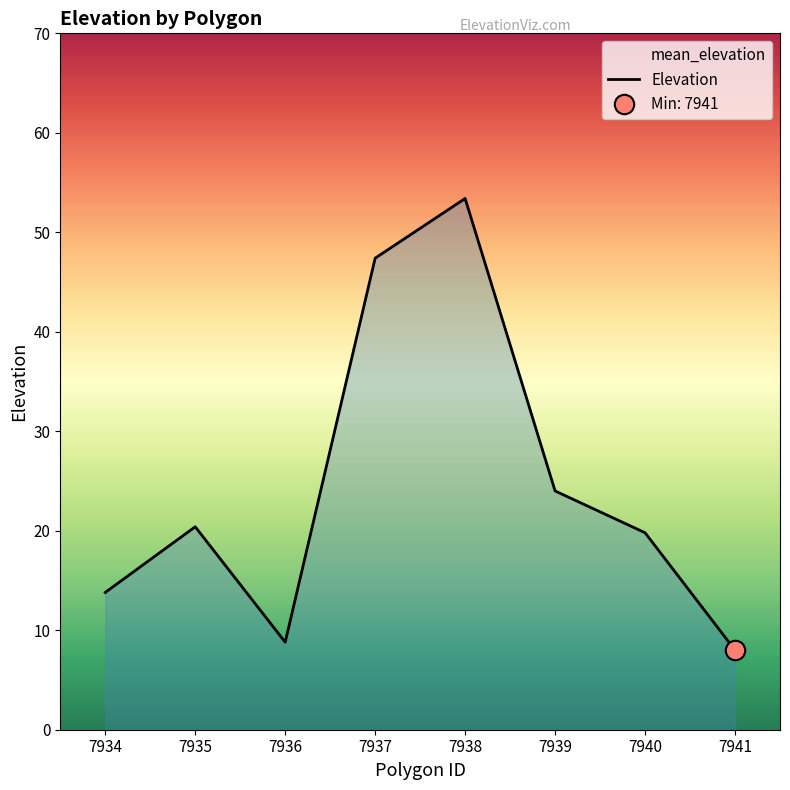

What is the difference between the second highest and second lowest values?

38.6